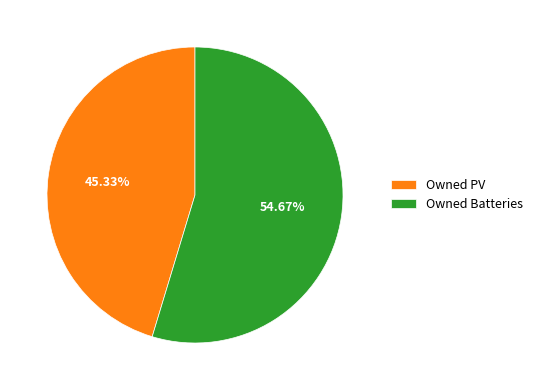

To the nearest percent, what percentage of the pie is Owned Batteries?

55%